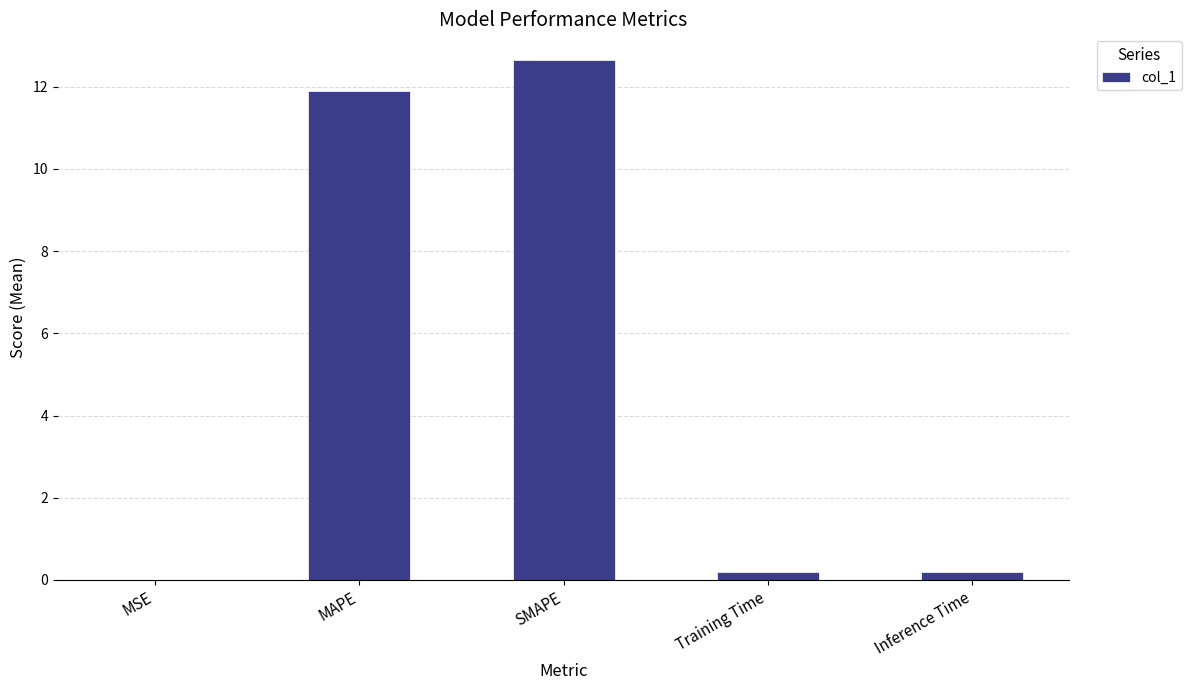

What is the sum of all values?

24.9